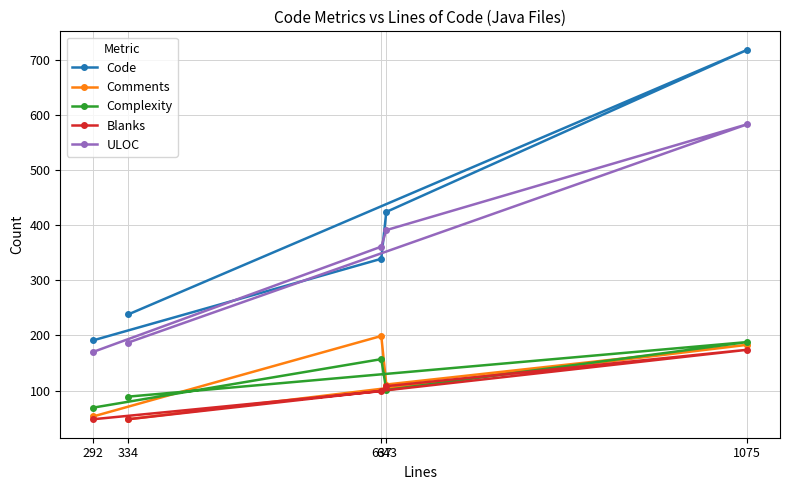

Which series has the largest range (max minus min)?

Code